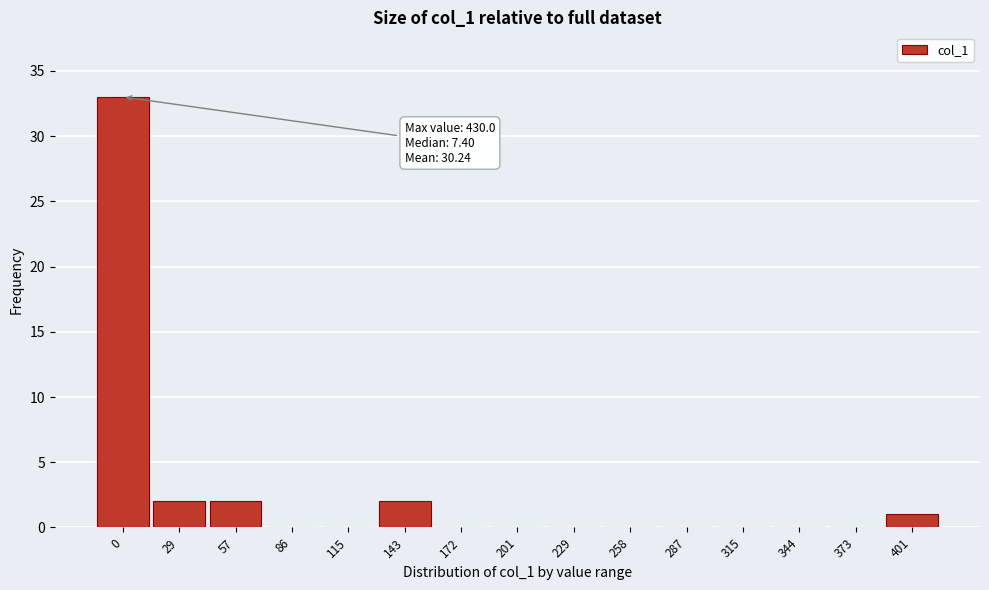

Reading left to right, transcribe all the data shown in this chart.

0=33	29=2	57=2	86=0	115=0	143=2	172=0	201=0	229=0	258=0	287=0	315=0	344=0	373=0	401=1